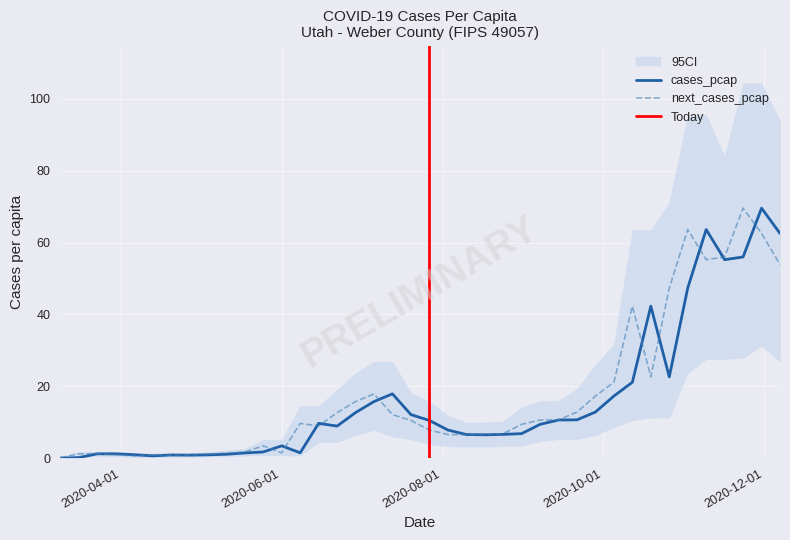

What is the approximate value of cases_pcap at 2020-05-18?

1.5